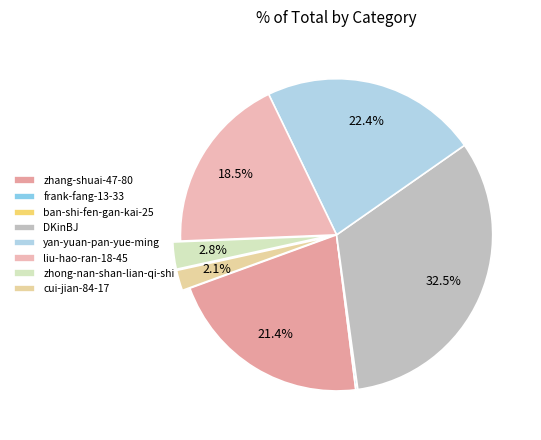

Do zhong-nan-shan-lian-qi-shi and yan-yuan-pan-yue-ming together represent more than half of the pie?

No